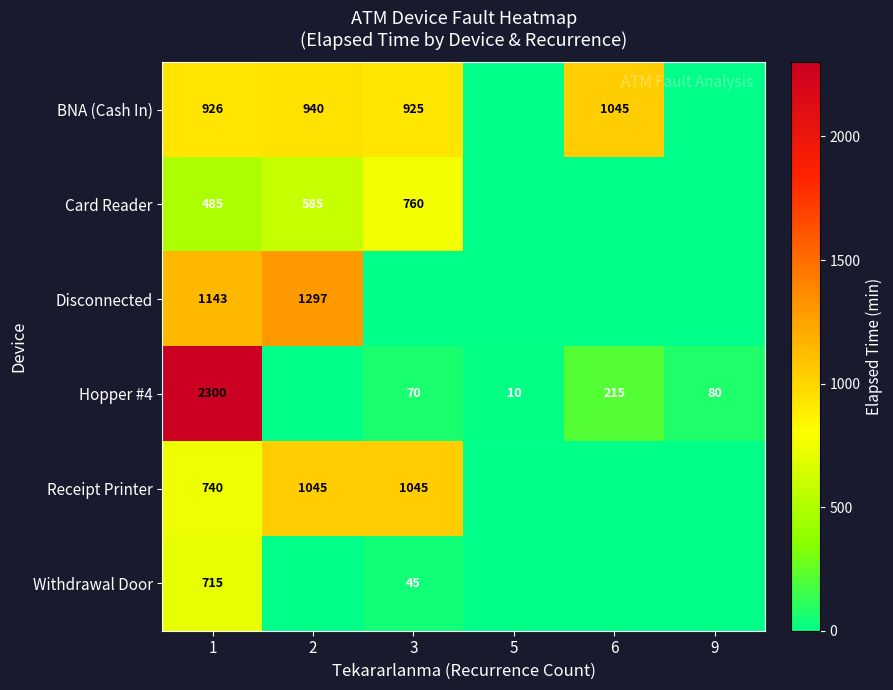

At which category is the sum across all series the highest?

1